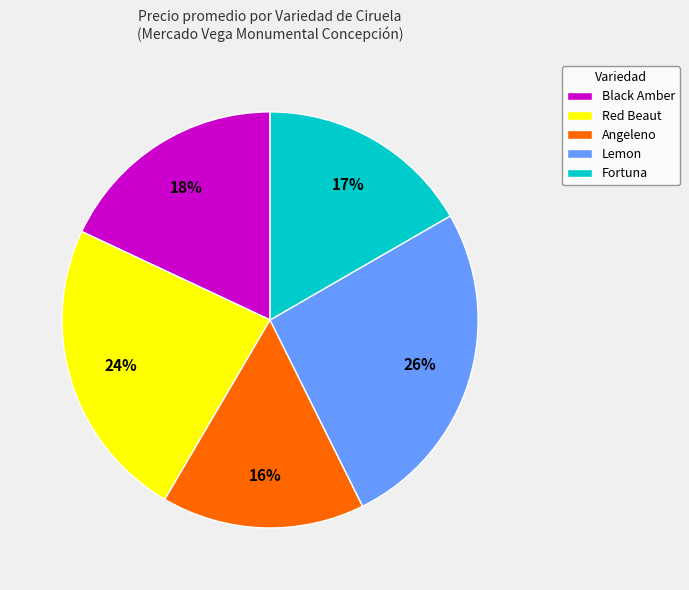

Do Red Beaut and Angeleno together represent more than half of the pie?

No